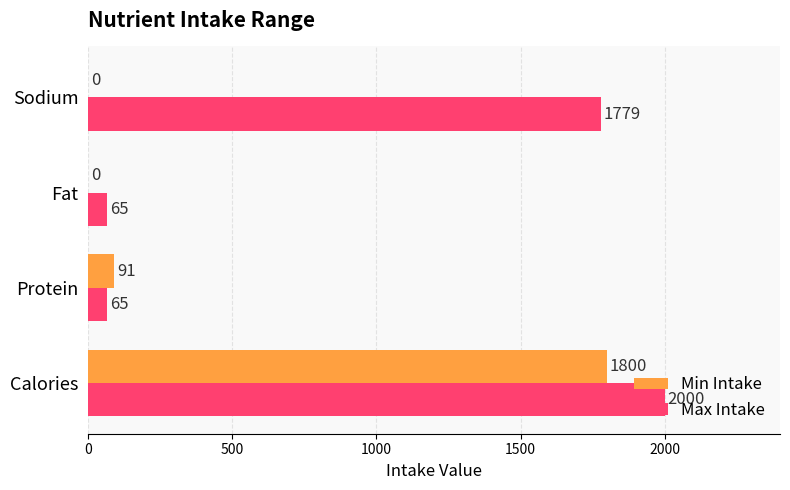

Between Protein and Sodium, which series saw the biggest shift?

Max Intake